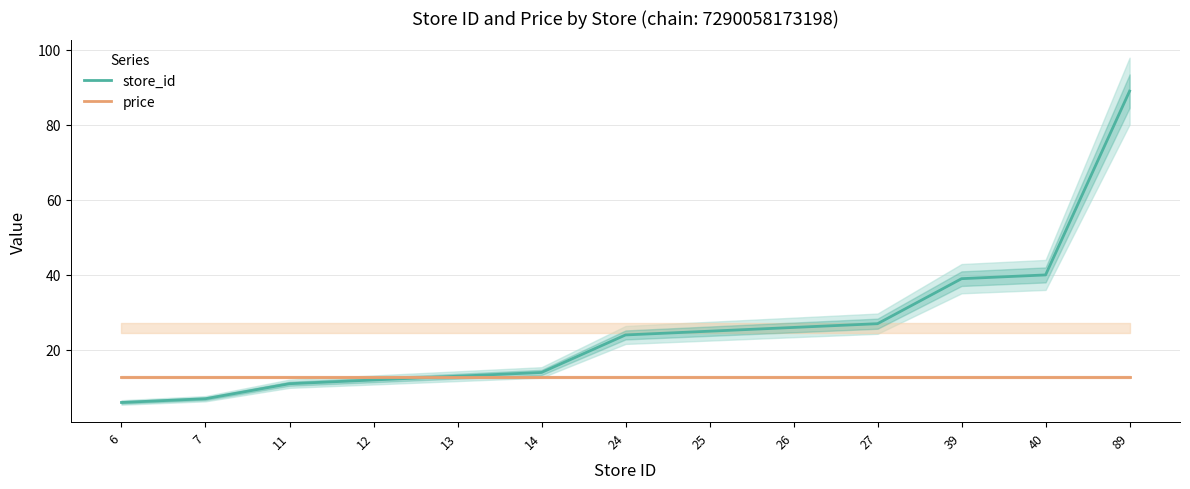

What are all the series names shown in the legend?

store_id, price